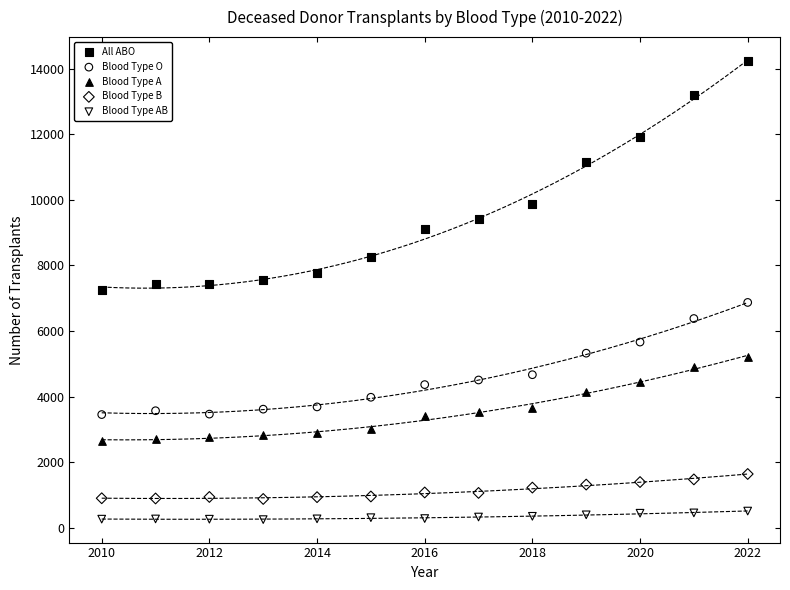

Which series contains the highest Y value?

All ABO